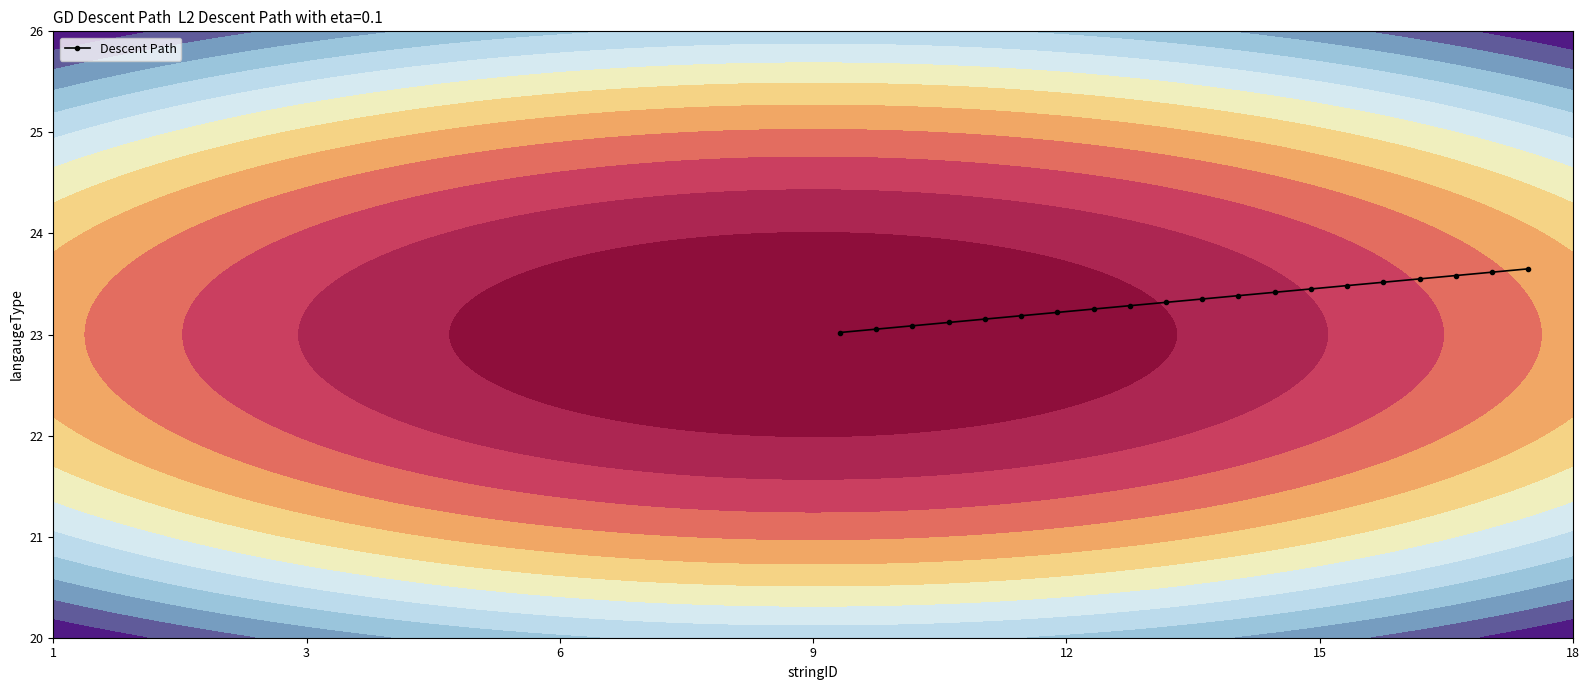

What is the value of the Descent Path point at the 1st from the left?

23.0